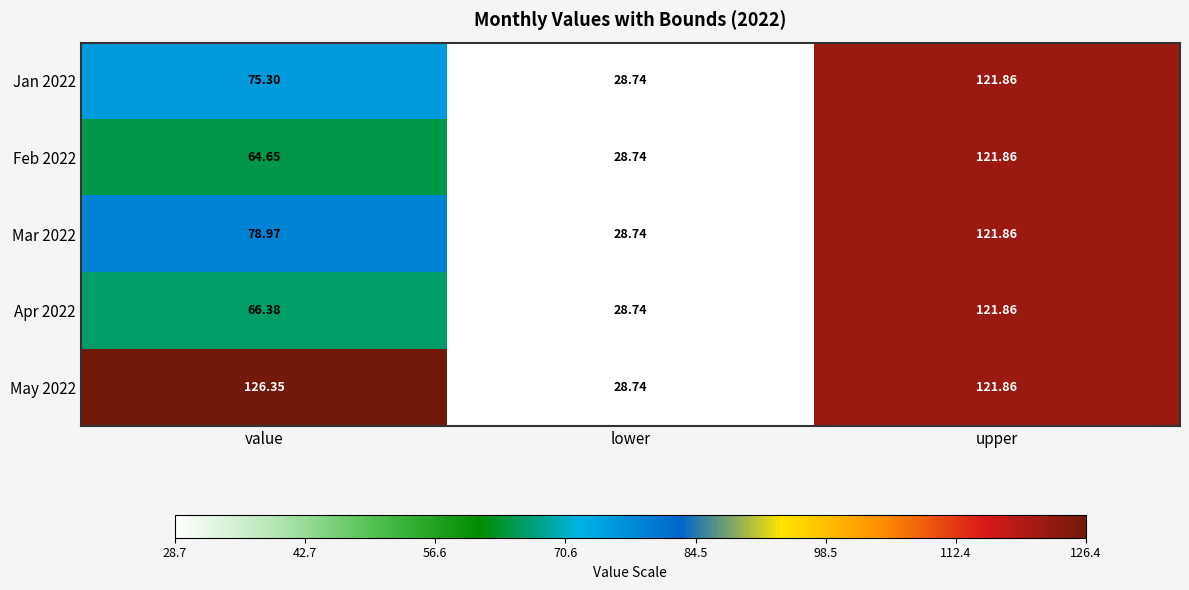

What is the total value across all series at lower?

143.7